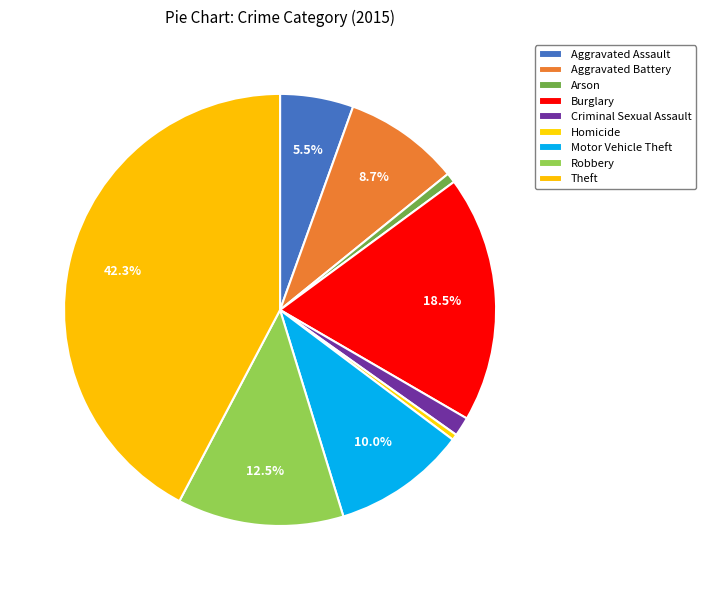

How many slices are in this pie chart?

9